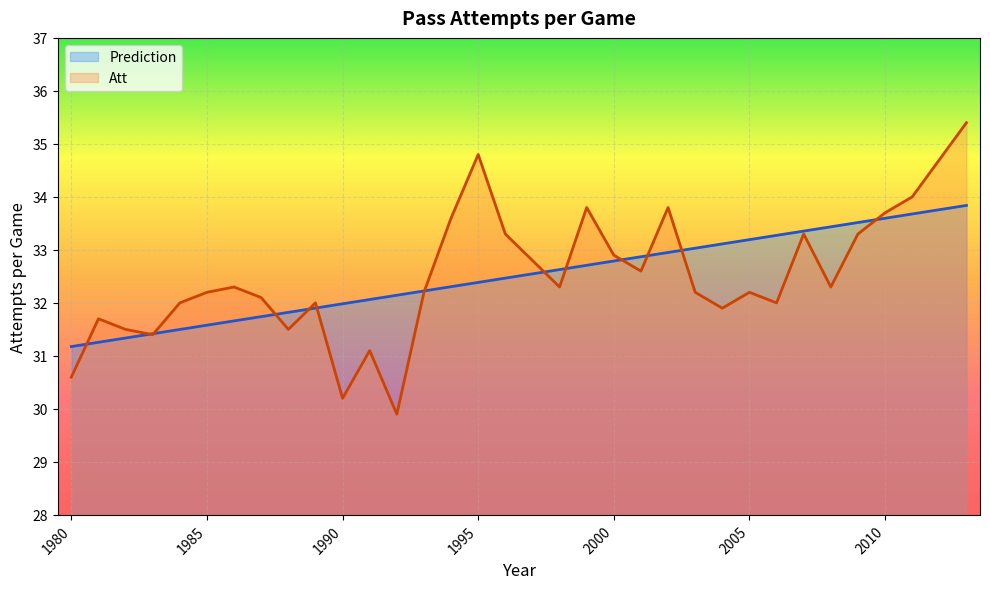

Rank the series by their average value, from highest to lowest.

Att, Prediction